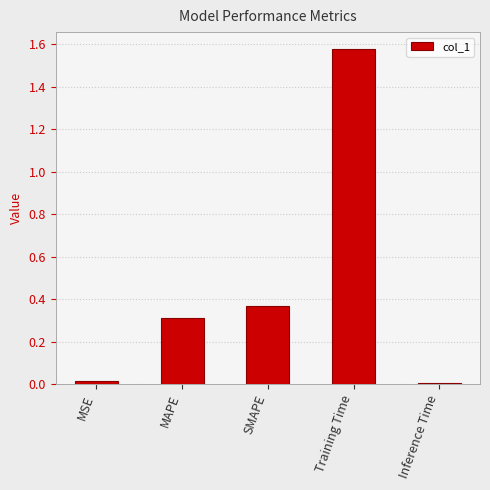

What position from the right is SMAPE?

3